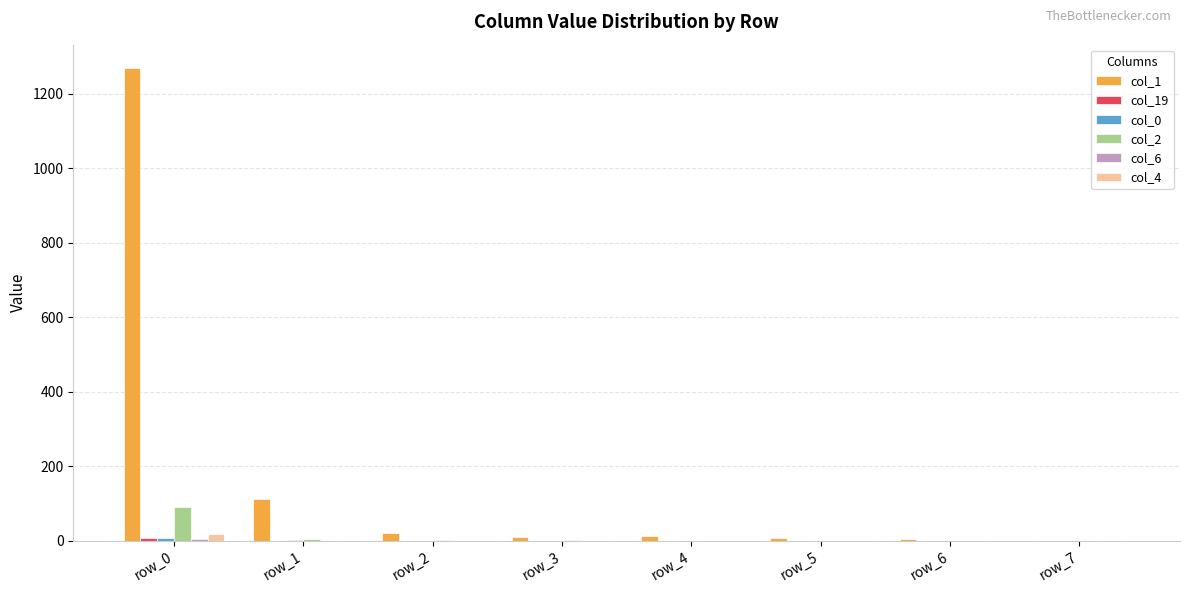

At which category is the sum across all series the highest?

row_0